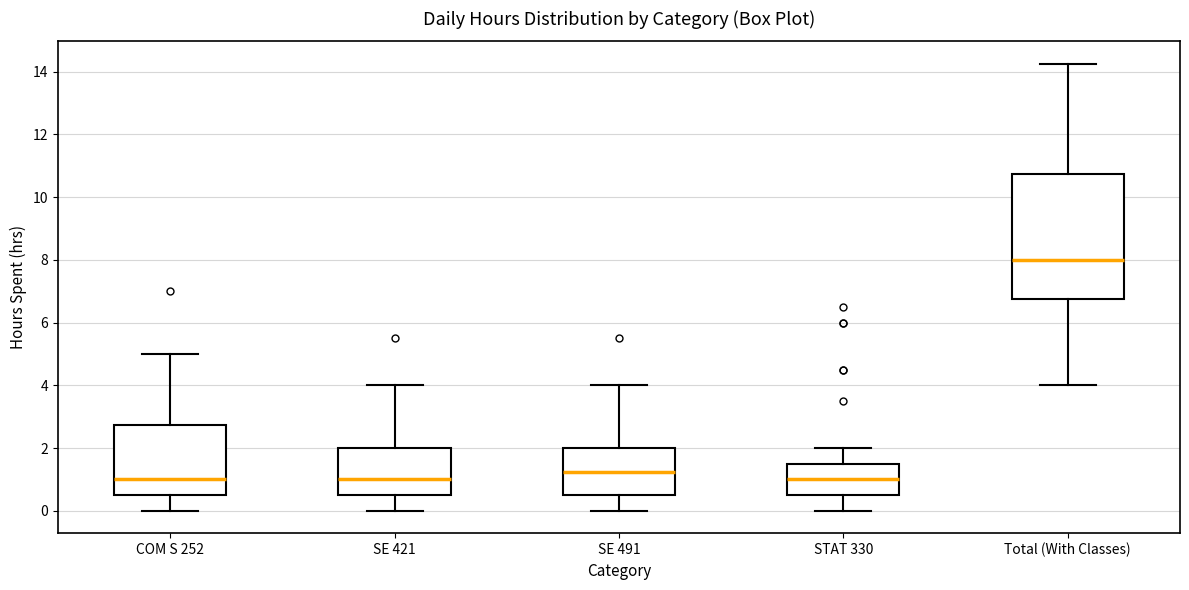

Reading left to right, transcribe this box plot: for each box, give where its median line is, the range the box spans, and where its two whiskers end, as read against the y-axis. The values are not printed on the chart, so give them approximately, as read against the axis.

COM S 252: median 1.0, box 0.6 to 2.8, whiskers 0.0 to 5.0
SE 421: median 1.0, box 0.6 to 2.0, whiskers 0.0 to 4.0
SE 491: median 1.2, box 0.6 to 2.0, whiskers 0.0 to 4.0
STAT 330: median 1.0, box 0.6 to 1.6, whiskers 0.0 to 2.0
Total (With Classes): median 8.0, box 6.8 to 10.8, whiskers 4.0 to 14.2